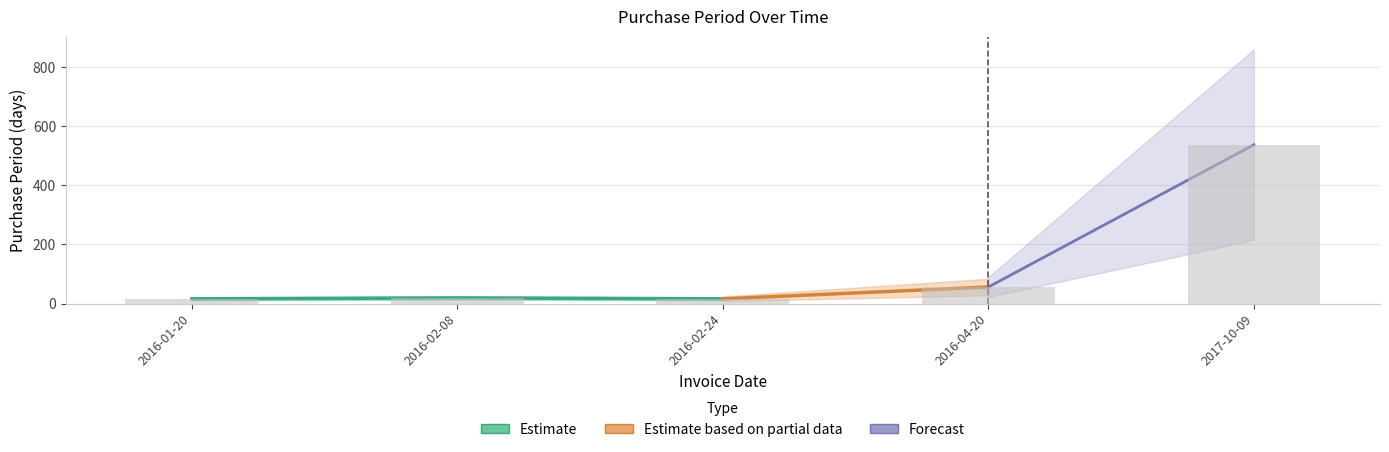

Is it true that the value at 2016-02-24 is 11?

False